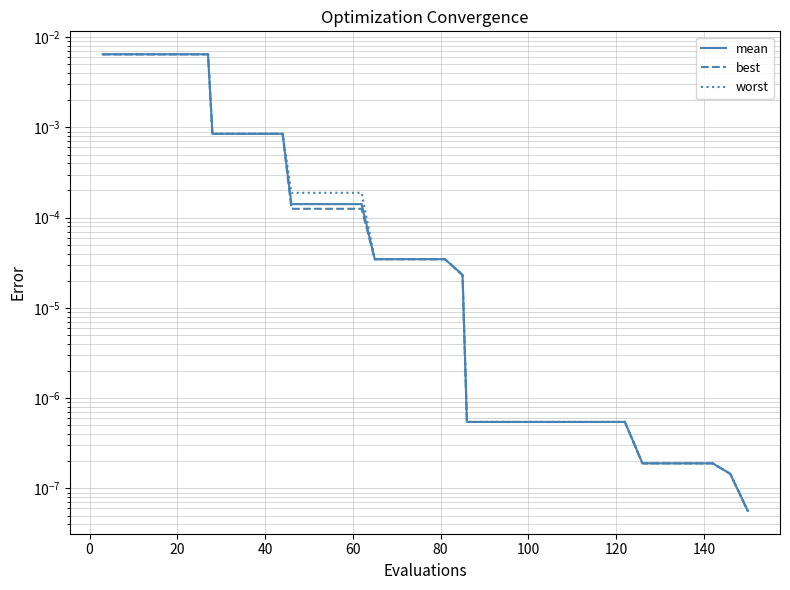

Rank the series by their average value, from highest to lowest.

worst, mean, best